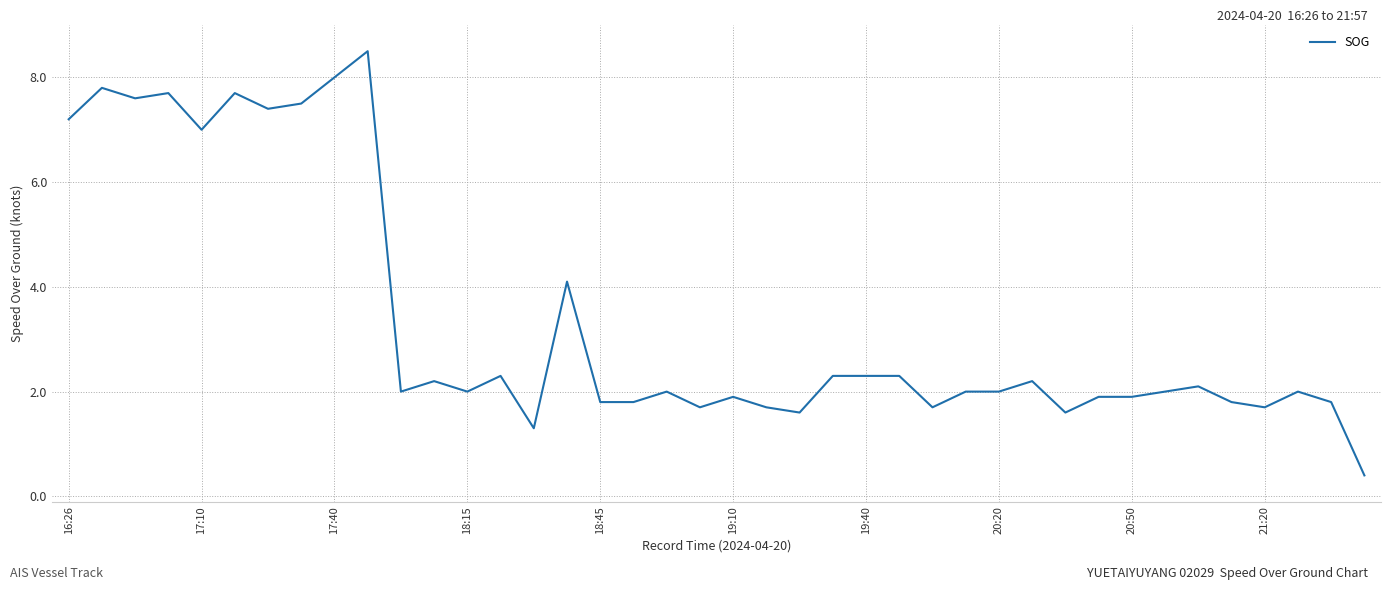

Reading left to right, list all the values displayed in this chart.

7.2	7.8	7.6	7.7	7.0	7.7	7.4	7.5	8.0	8.5	2.0	2.2	2.0	2.3	1.3	4.1	1.8	1.8	2.0	1.7	1.9	1.7	1.6	2.3	2.3	2.3	1.7	2.0	2.0	2.2	1.6	1.9	1.9	2.0	2.1	1.8	1.7	2.0	1.8	0.4